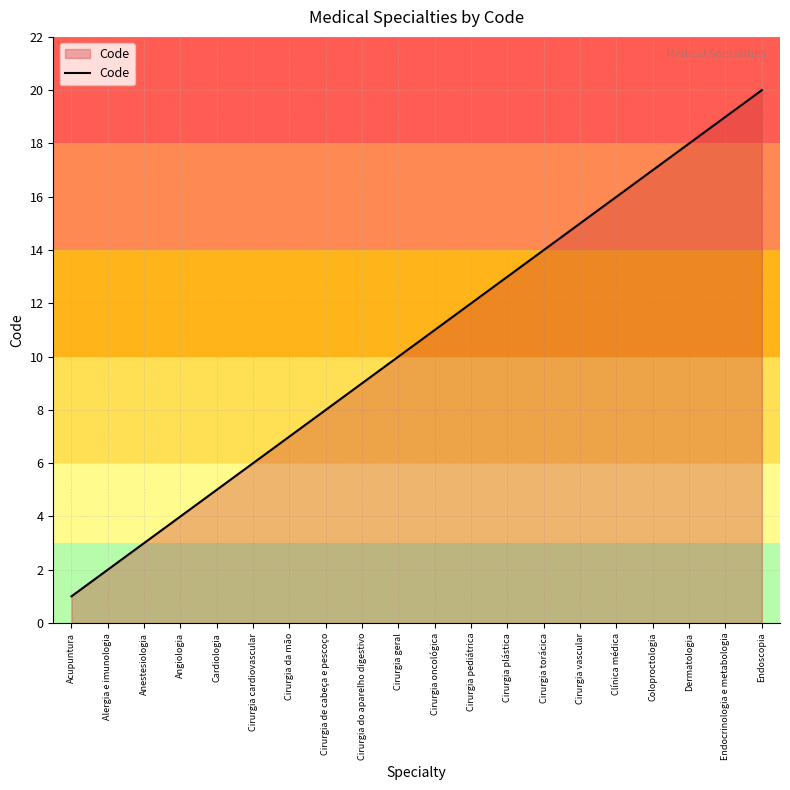

What is the ratio of the value at Coloproctologia to the value at Cirurgia geral?

1.7